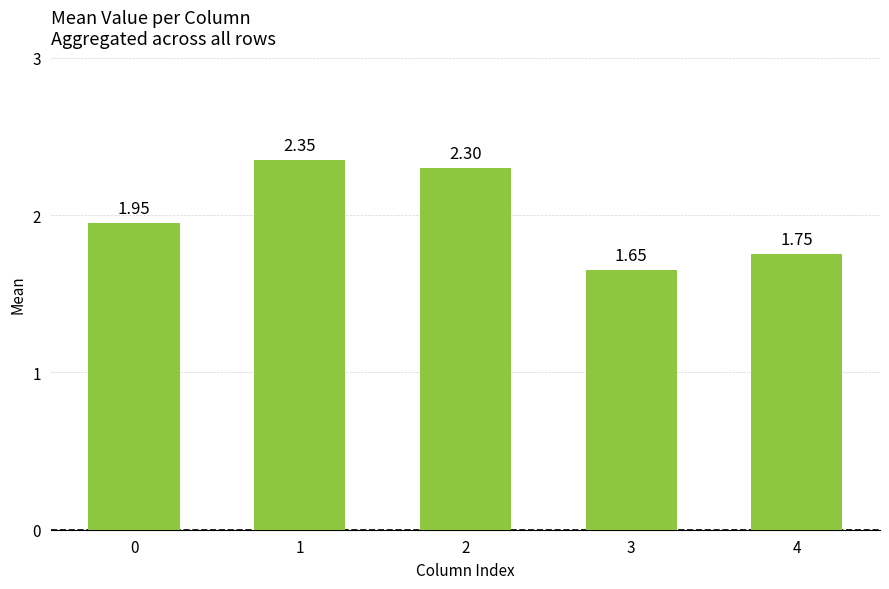

What is the sum of the values at 3 and 1?

4.0